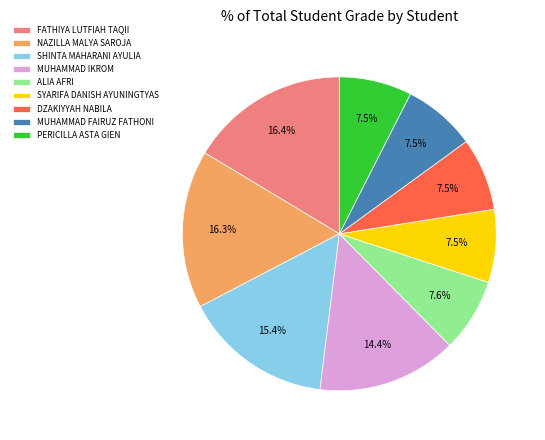

To the nearest percent, what is the difference between the DZAKIYYAH NABILA and NAZILLA MALYA SAROJA slice percentages?

9%